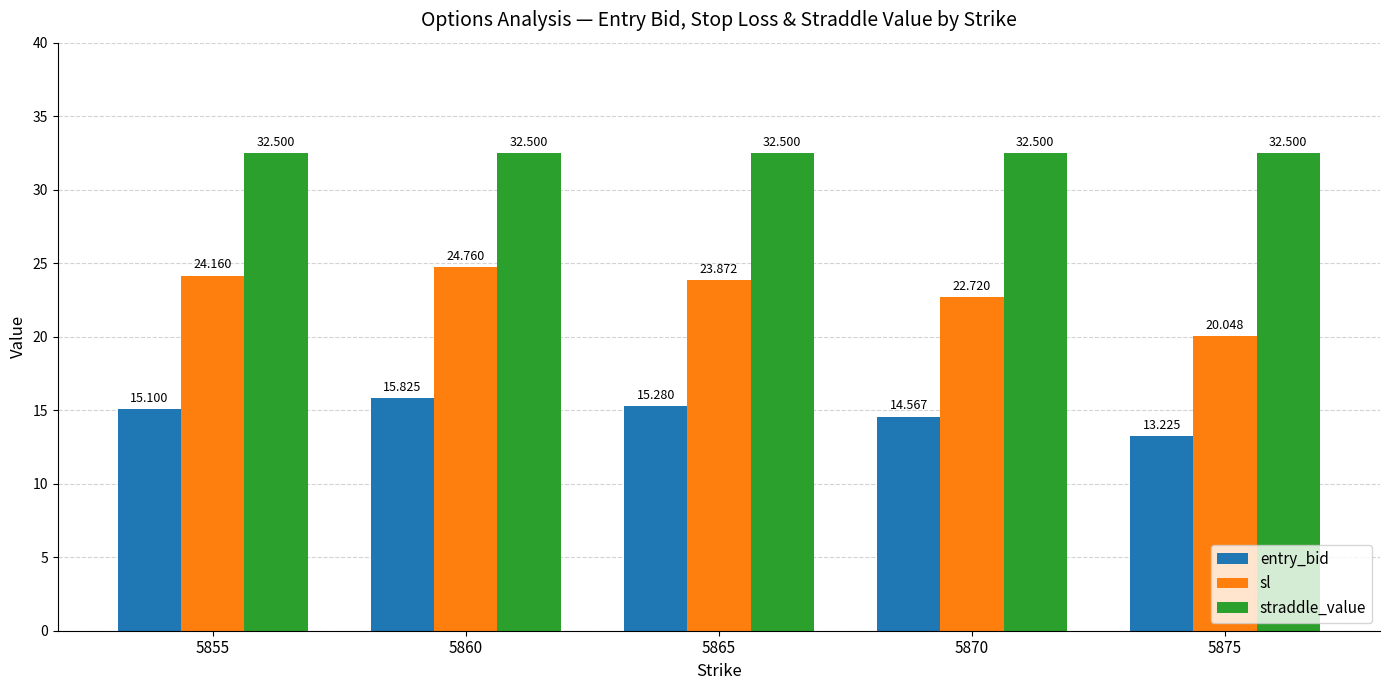

Which category has the highest value in the entry_bid series?

5860